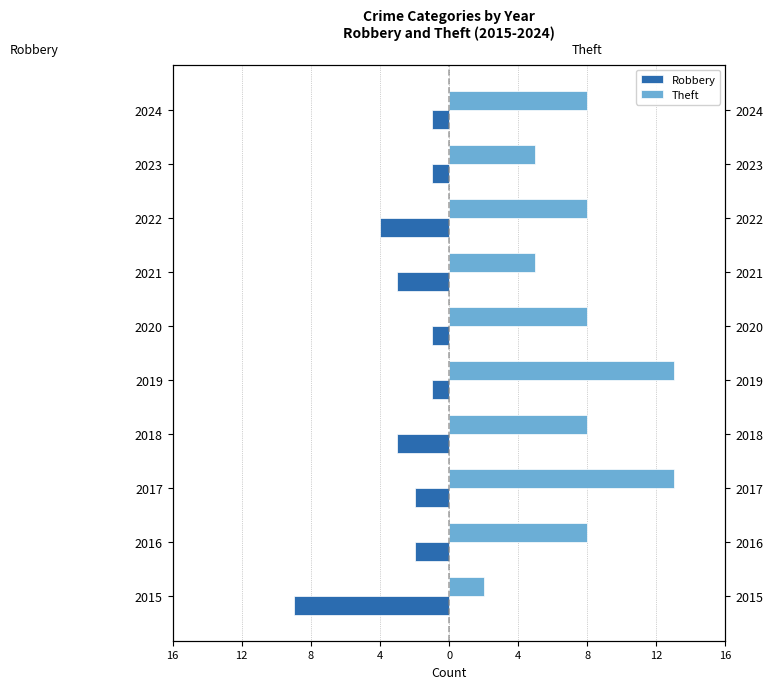

Count the number of categories in the chart.

10